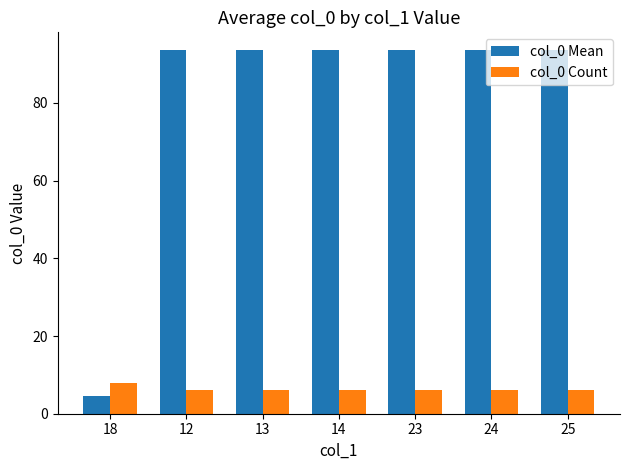

At which category does the chart reach its minimum across all series?

18